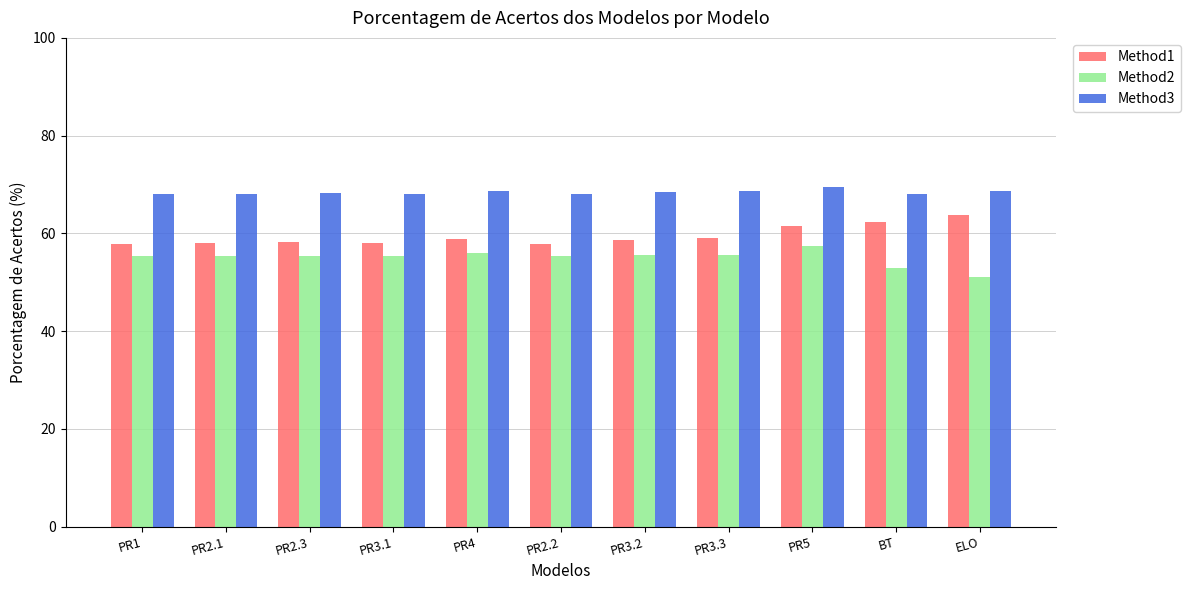

Rank the series by their average value, from highest to lowest.

Method3, Method1, Method2